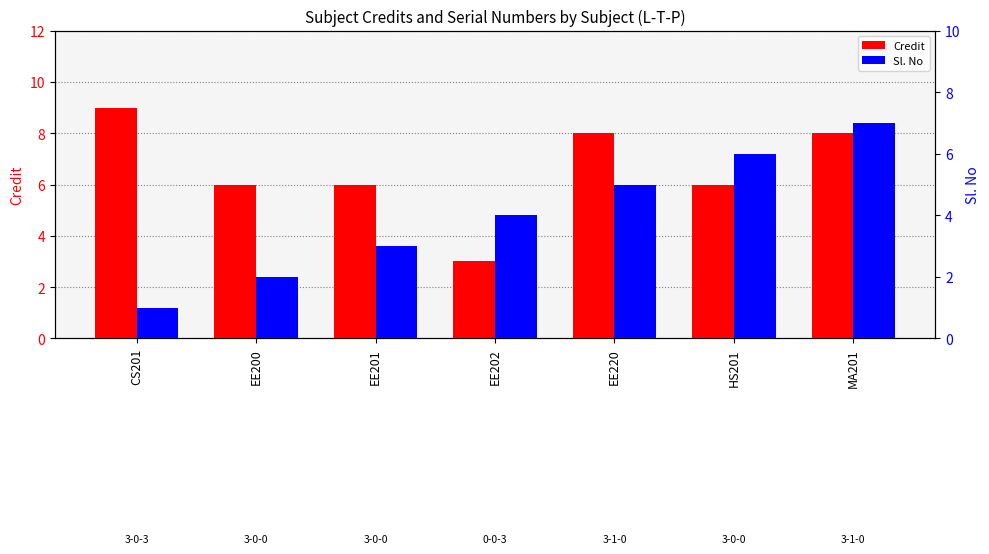

The value of Credit at EE200 is 10. True or false?

False